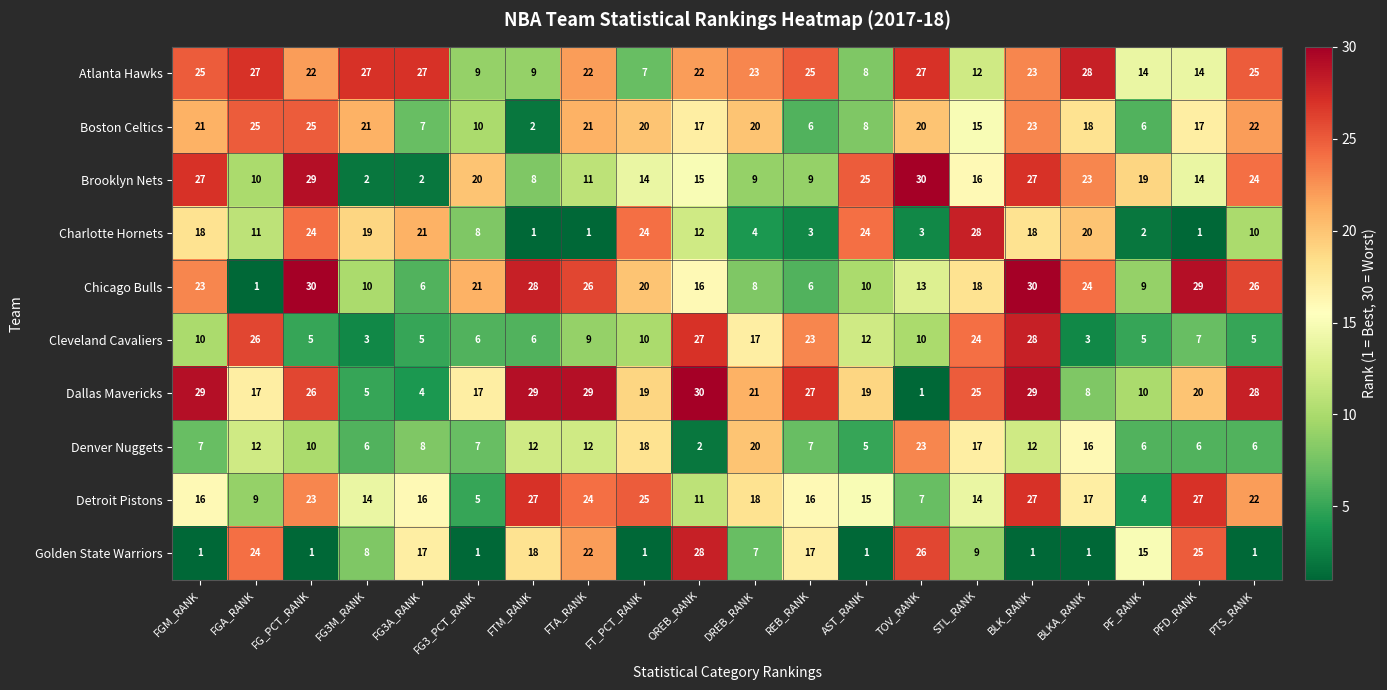

What is the maximum value shown in the chart?

30